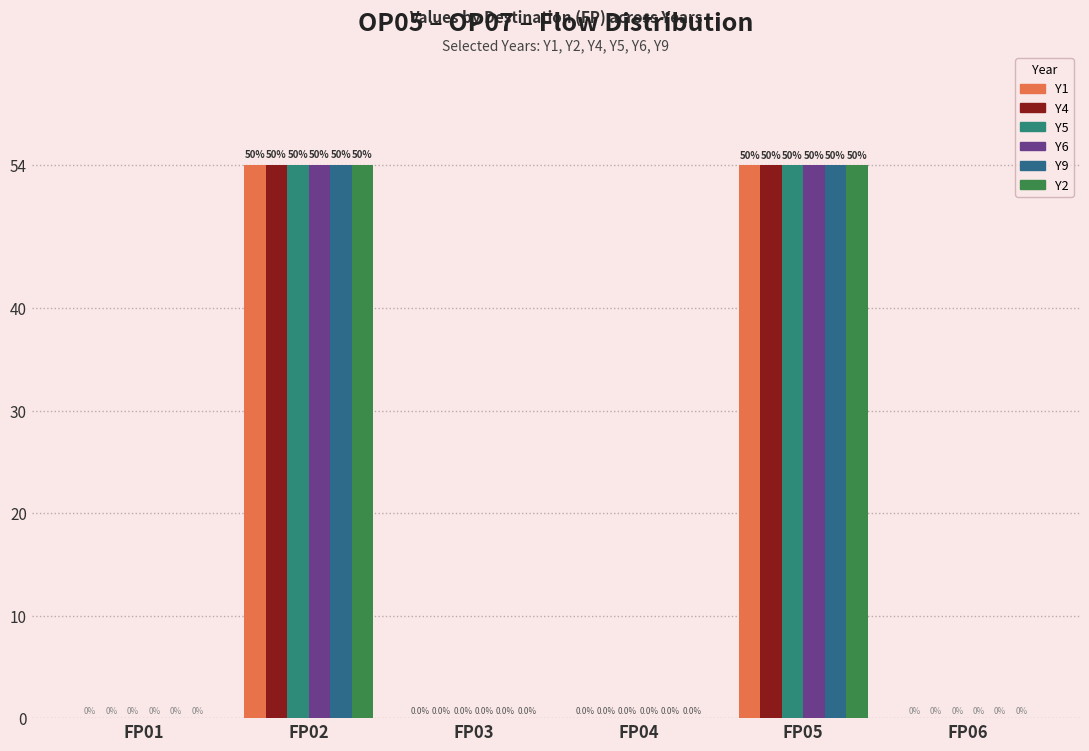

How many positive values does the Y4 series have?

4